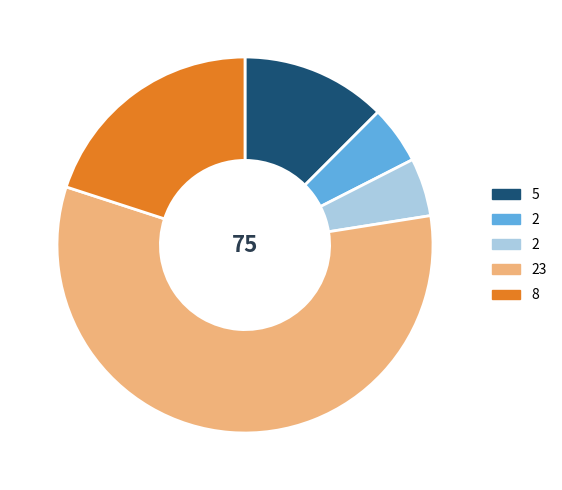

Is there a majority slice in this chart?

Yes